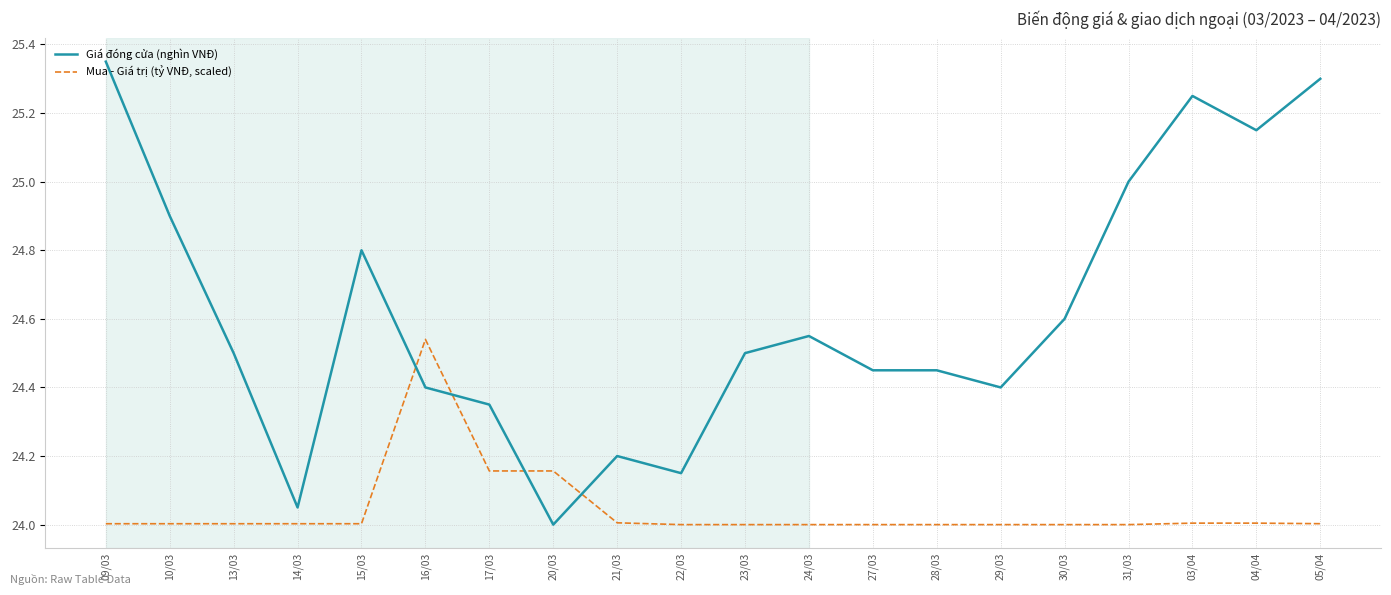

Is the value of Mua - Giá trị (tỷ VNĐ, scaled) at 30/03 greater than the value of Giá đóng cửa (nghìn VNĐ) at 24/03?

No